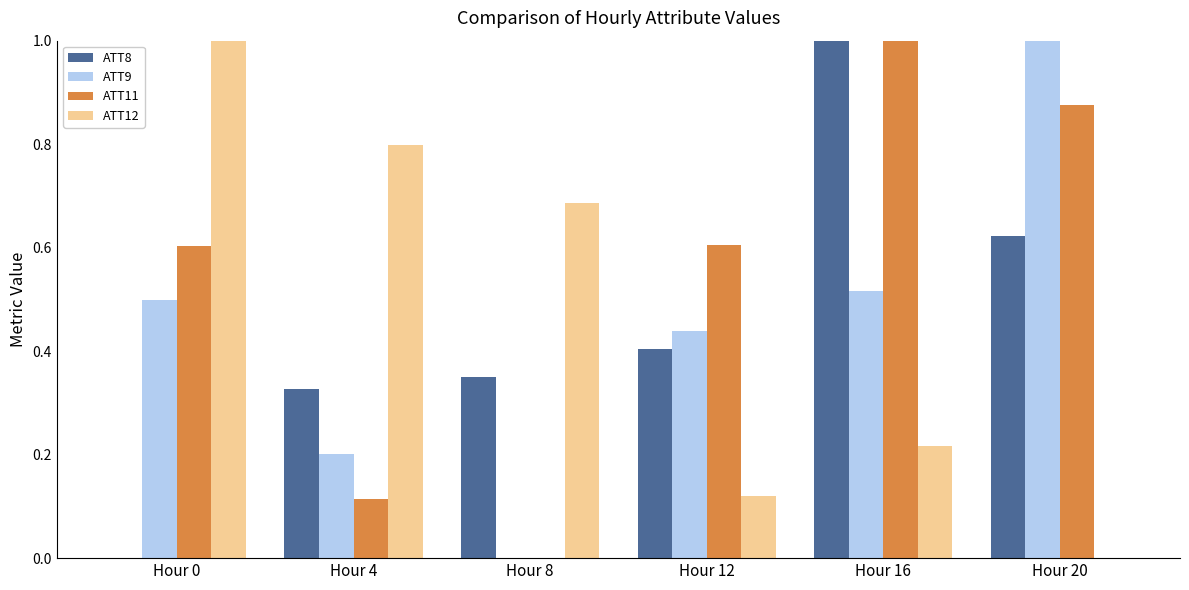

Is it true that ATT11 equals 0.6 at Hour 12?

True